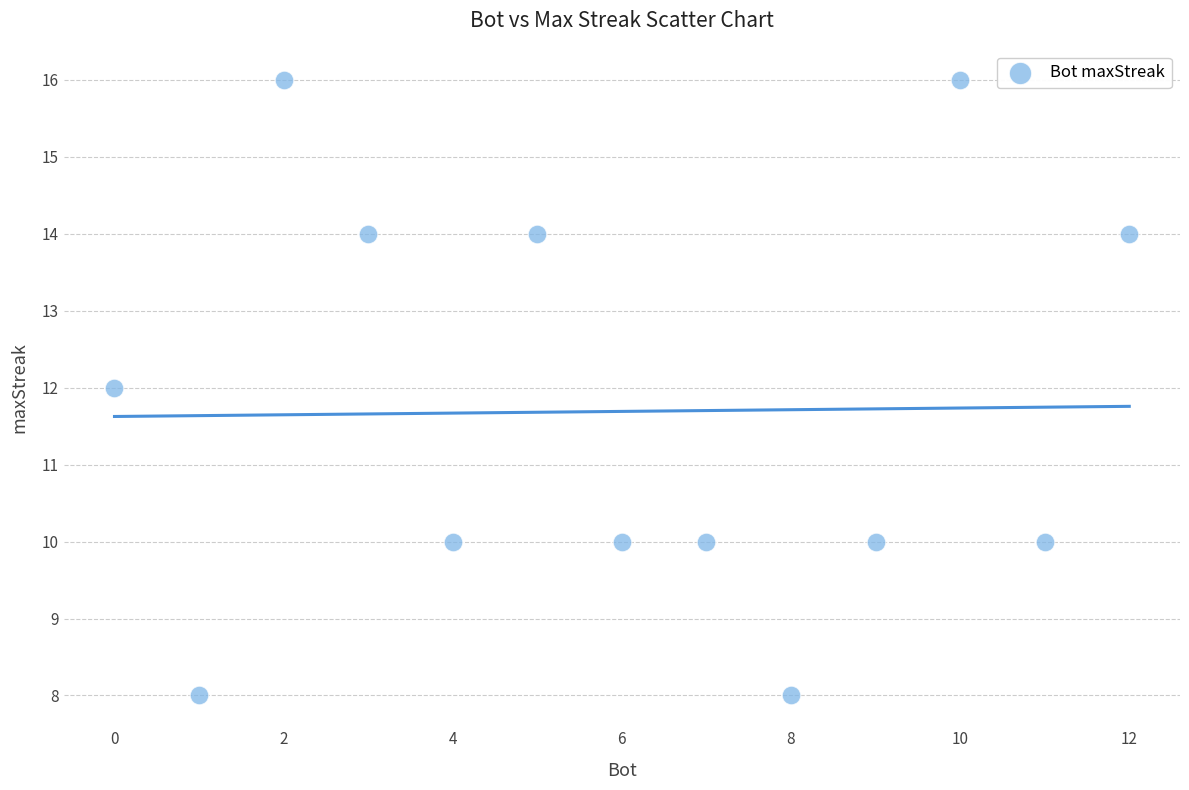

What is the range of X values (max minus min)?

12